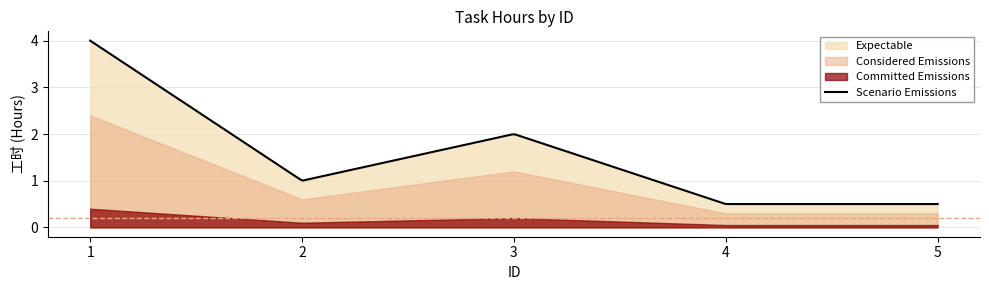

At which label is the value closest to 2?

3